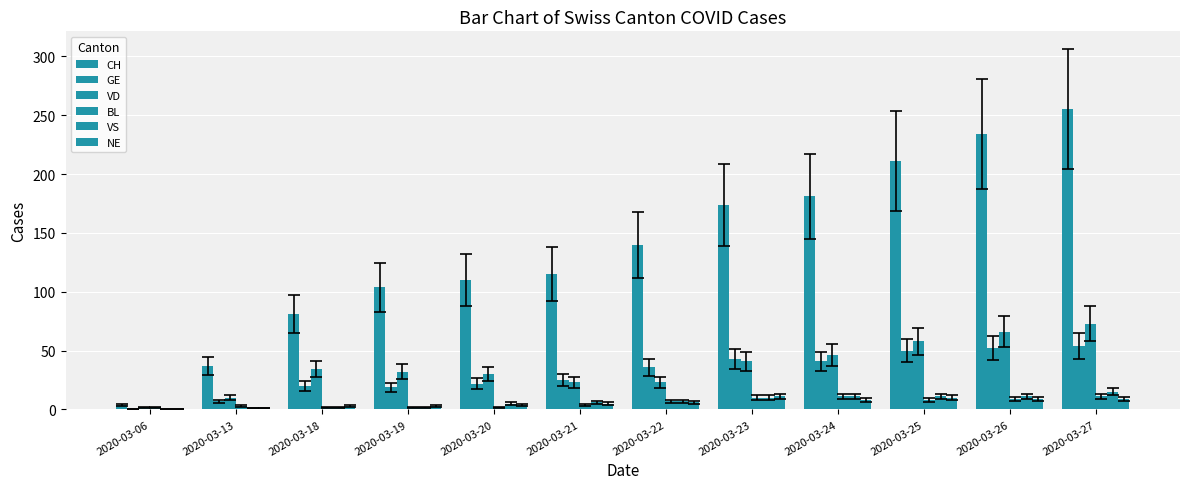

What is the spread (max minus min) of values at 2020-03-22?

134